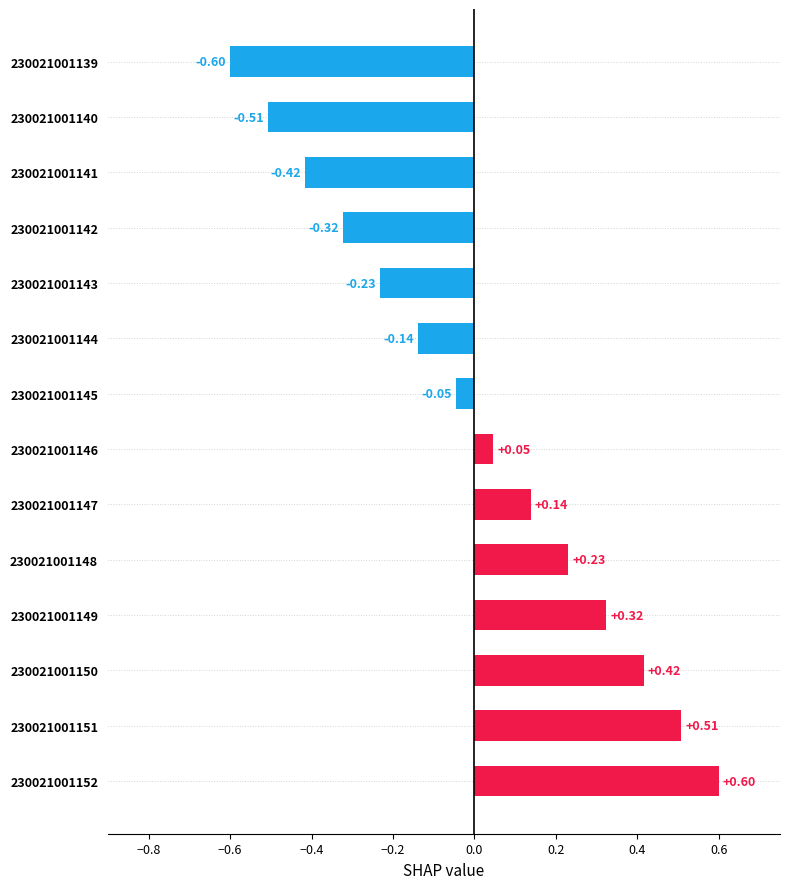

How many data points does each series have?

14